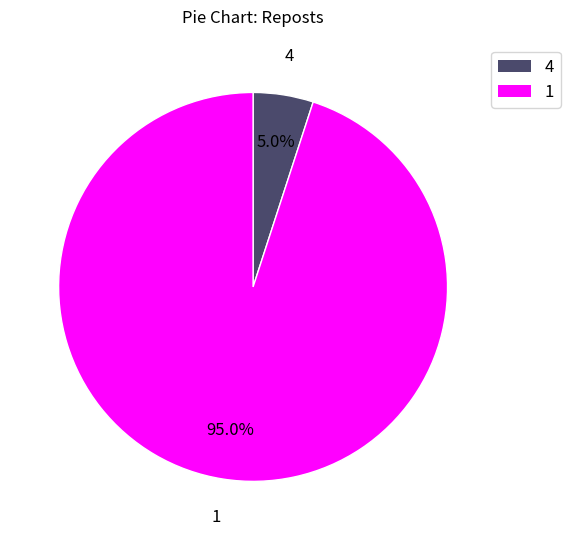

Does 4 account for over 50% of the chart?

No